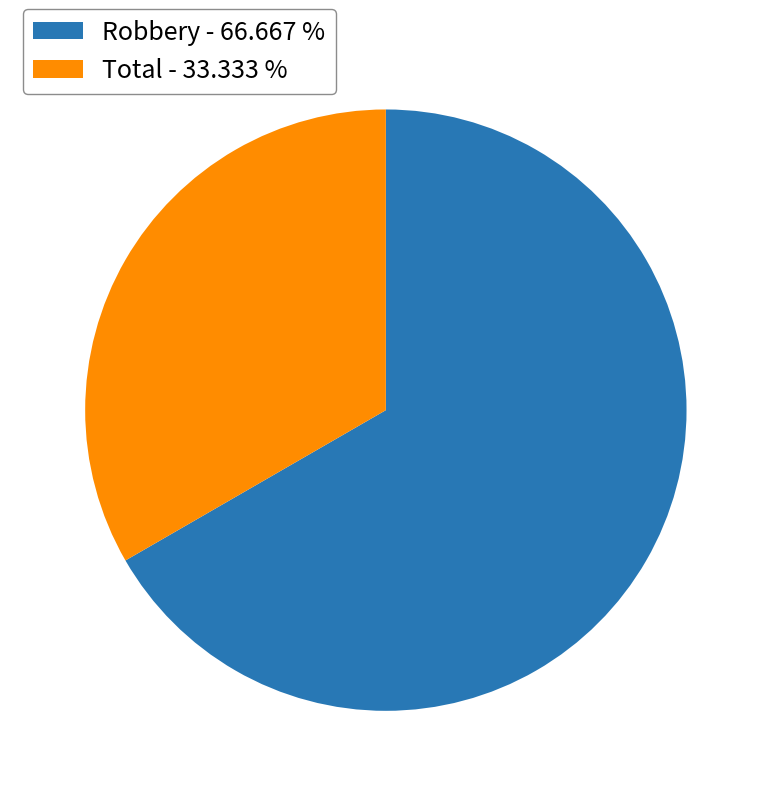

Is there a majority slice in this chart?

Yes